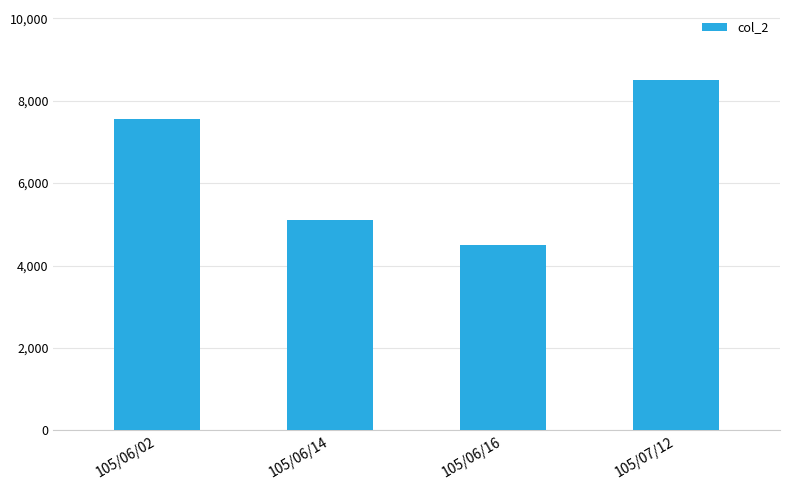

The chart shows a value of 3619 at 105/06/02. True or false?

False